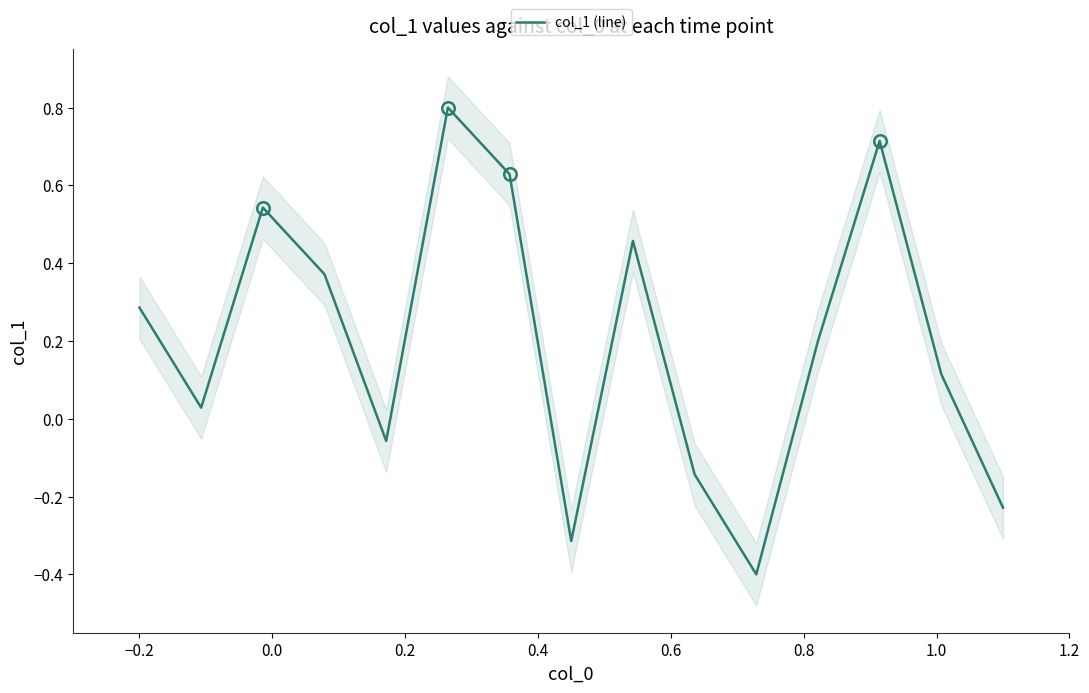

True or false: there are more than 1 points higher than both neighbors.

True